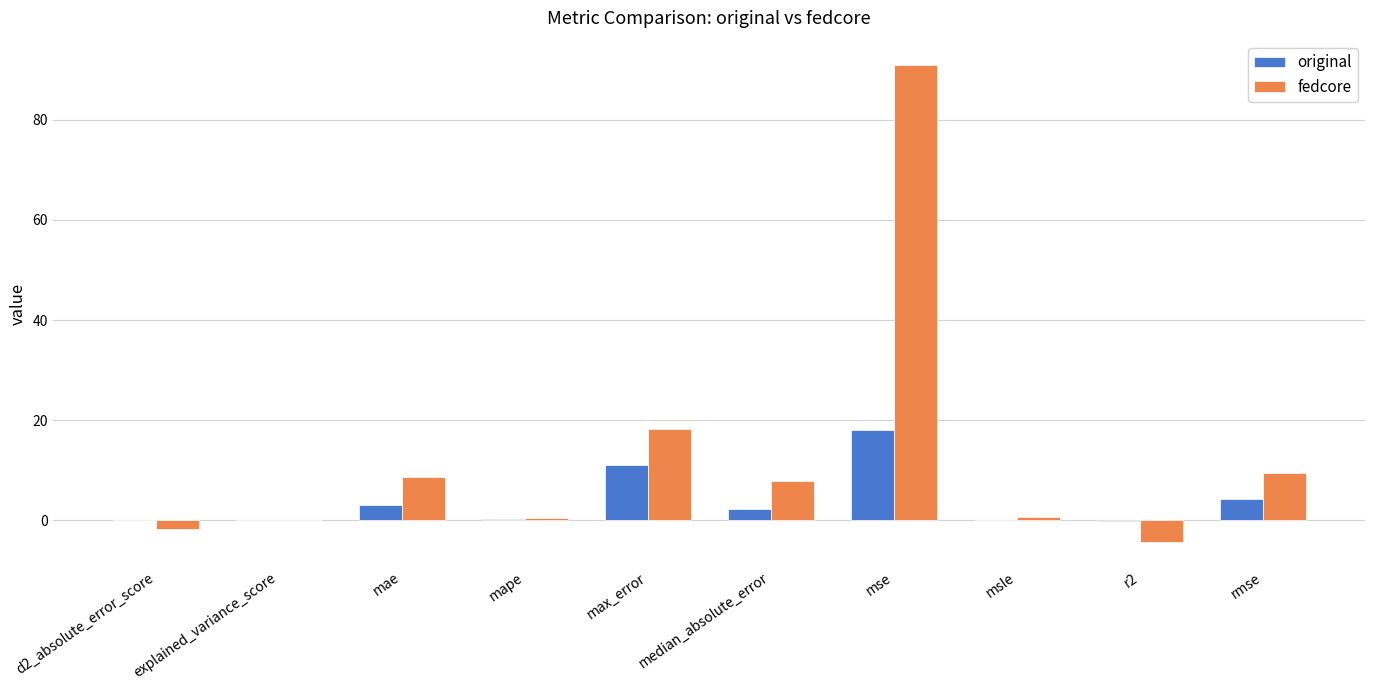

What are all the series names shown in the legend?

original, fedcore